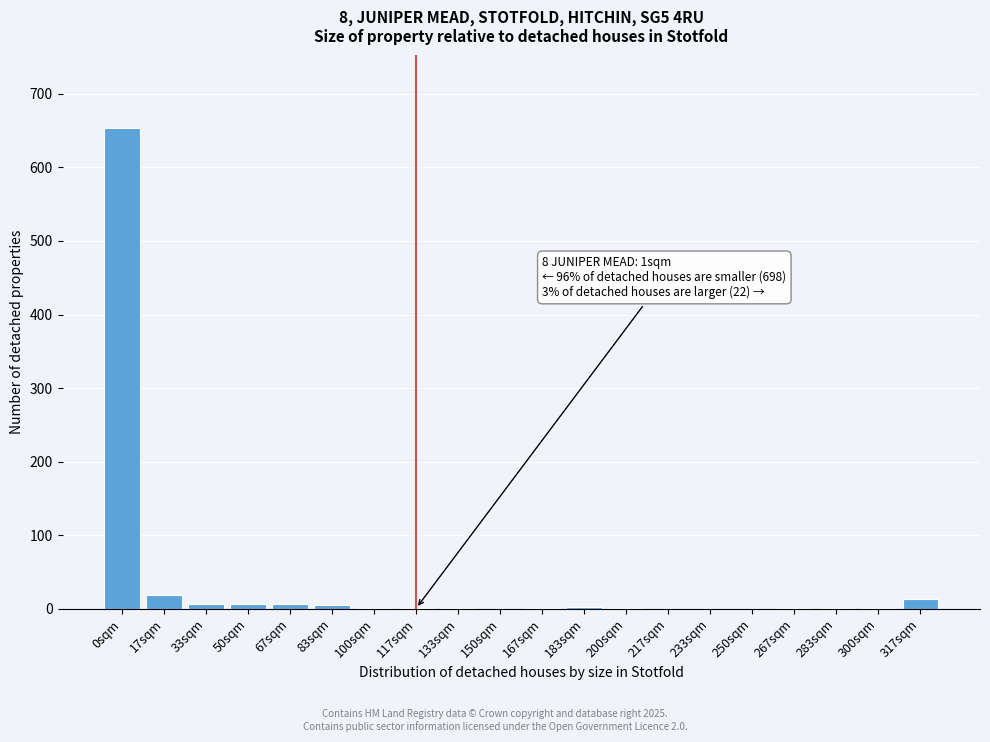

What is the sum of all values?

721